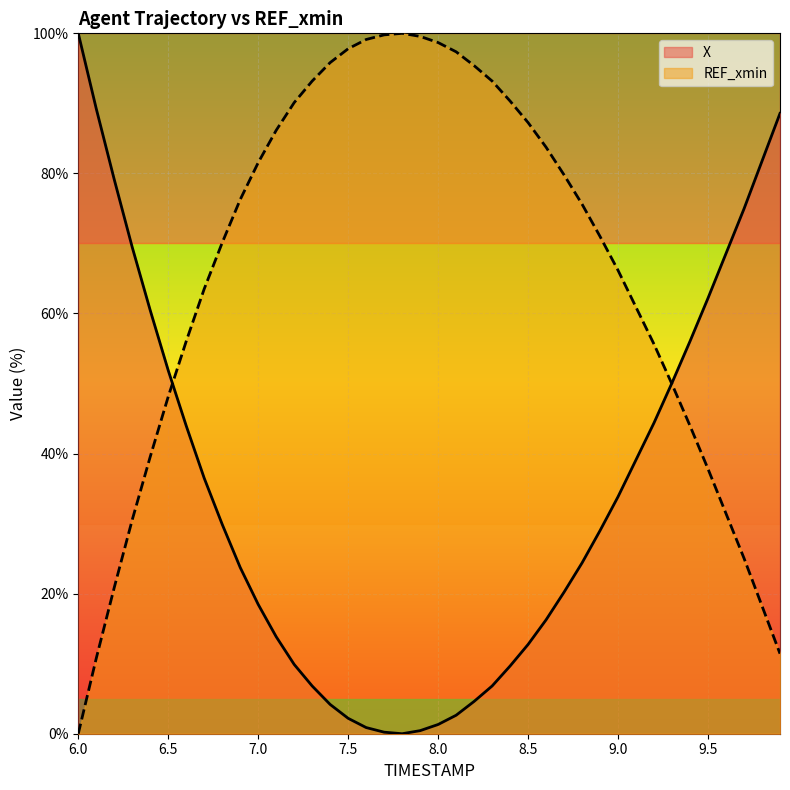

Is it true that the value at 9.5 is 62.2?

True